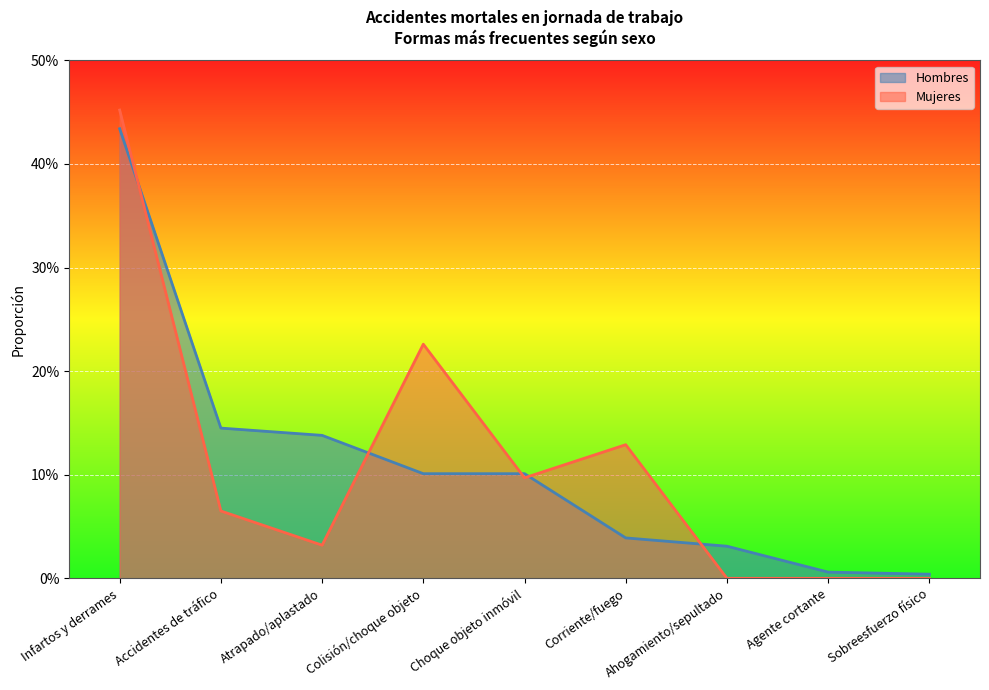

At Sobreesfuerzo físico, list the series in order from largest to smallest.

Hombres, Mujeres